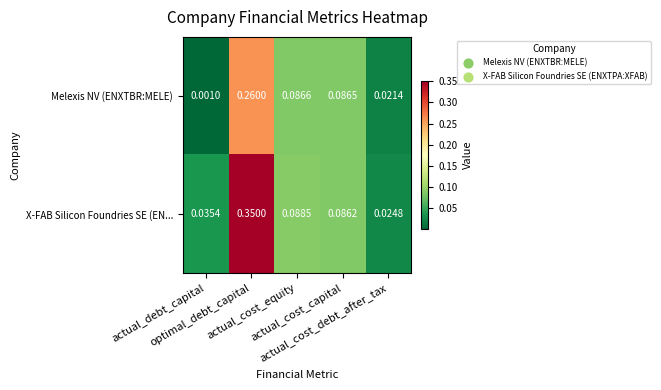

Rank the series by their average value, from lowest to highest.

Melexis NV (ENXTBR:MELE), X-FAB Silicon Foundries SE (EN...